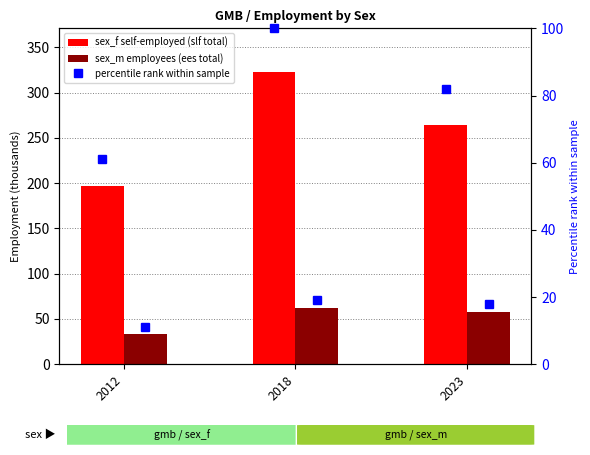

What is the difference between the highest and lowest values at 2018?

303.5